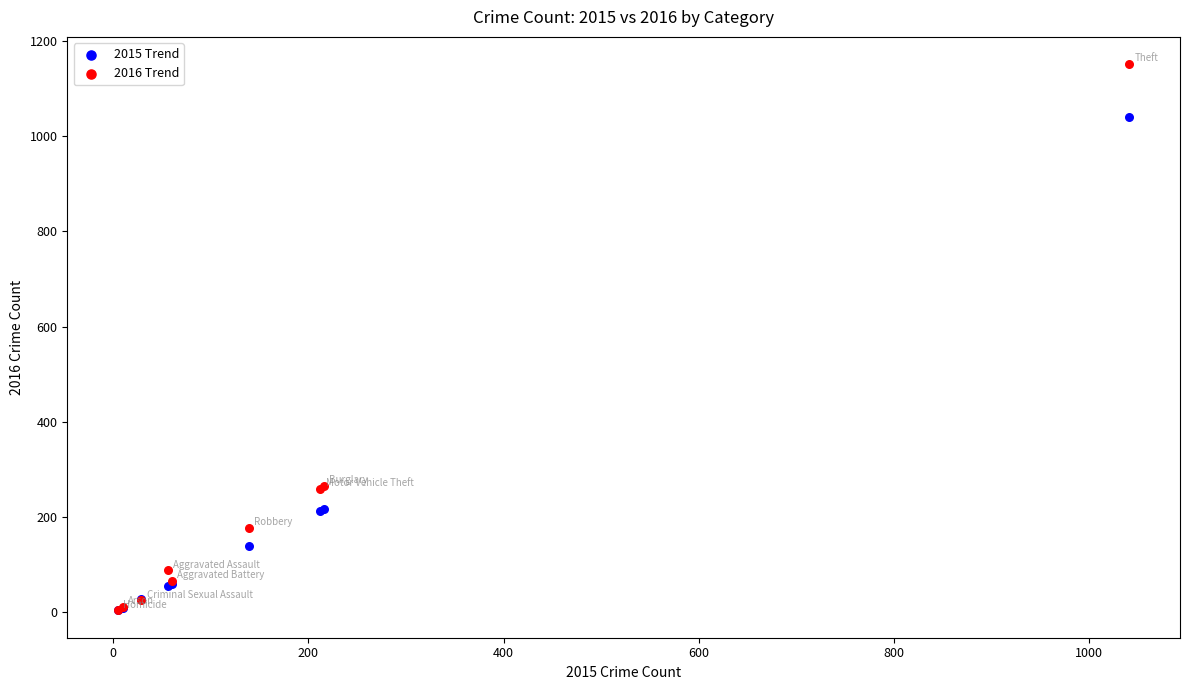

Which series has the largest Y range (max minus min)?

2016 Trend